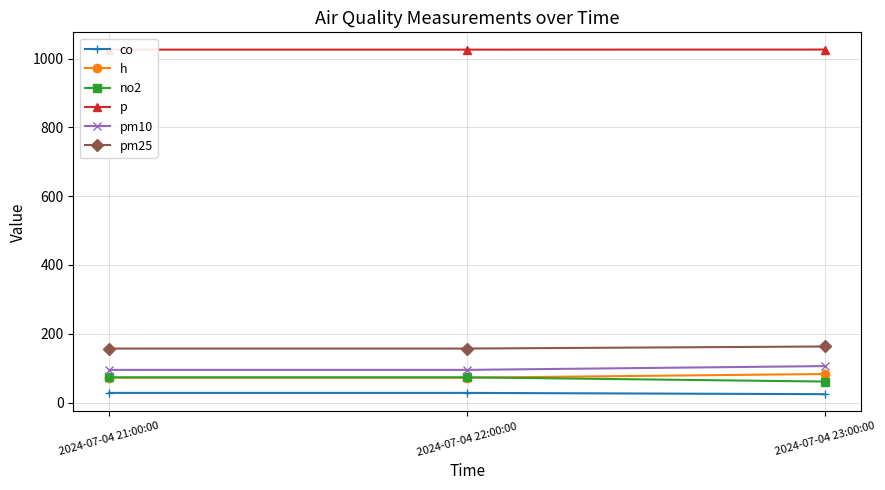

Rank the categories by pm25 value from highest to lowest.

2024-07-04 23:00:00, 2024-07-04 21:00:00, 2024-07-04 22:00:00